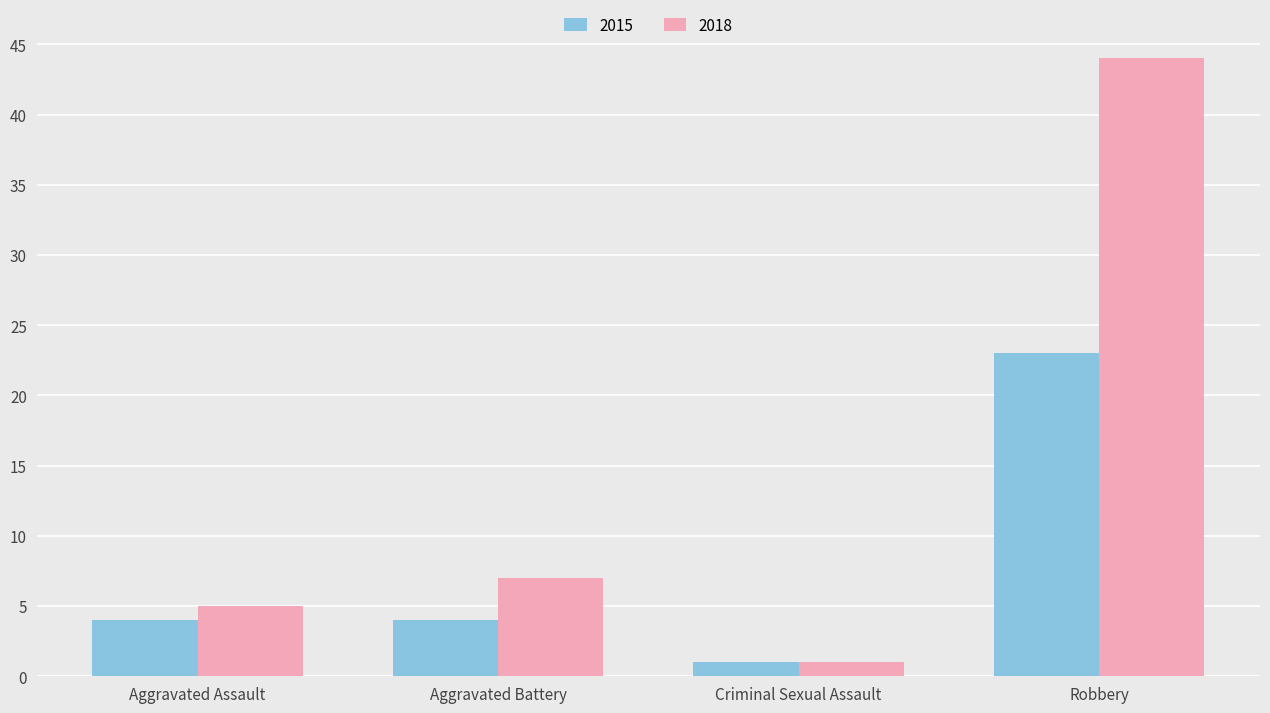

What is the difference between the highest and lowest values at Robbery?

21